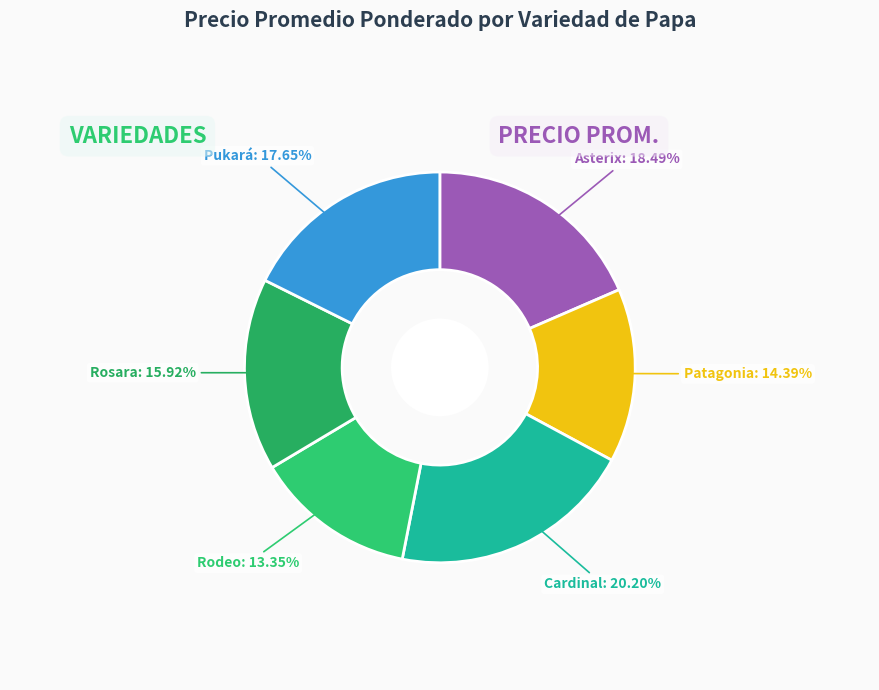

Rank the categories by value from highest to lowest.

Cardinal, Asterix, Pukará, Rosara, Patagonia, Rodeo